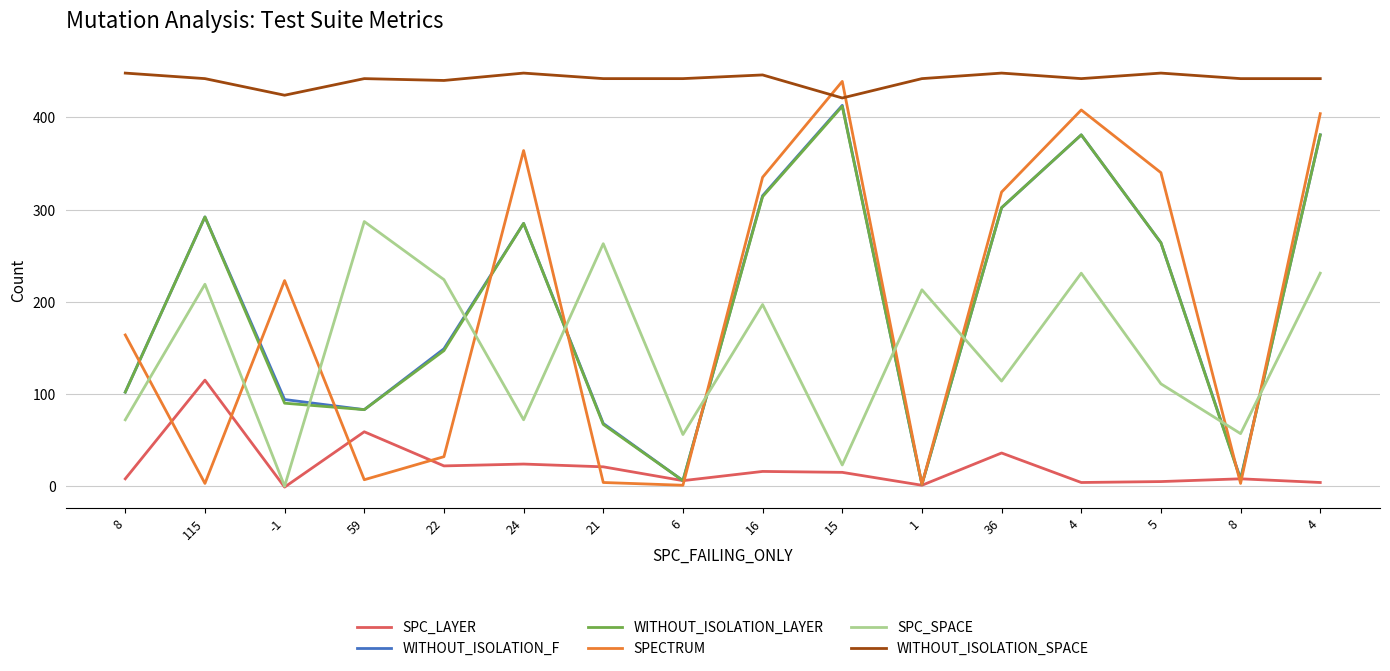

Between 4 and 5, which is larger?

5